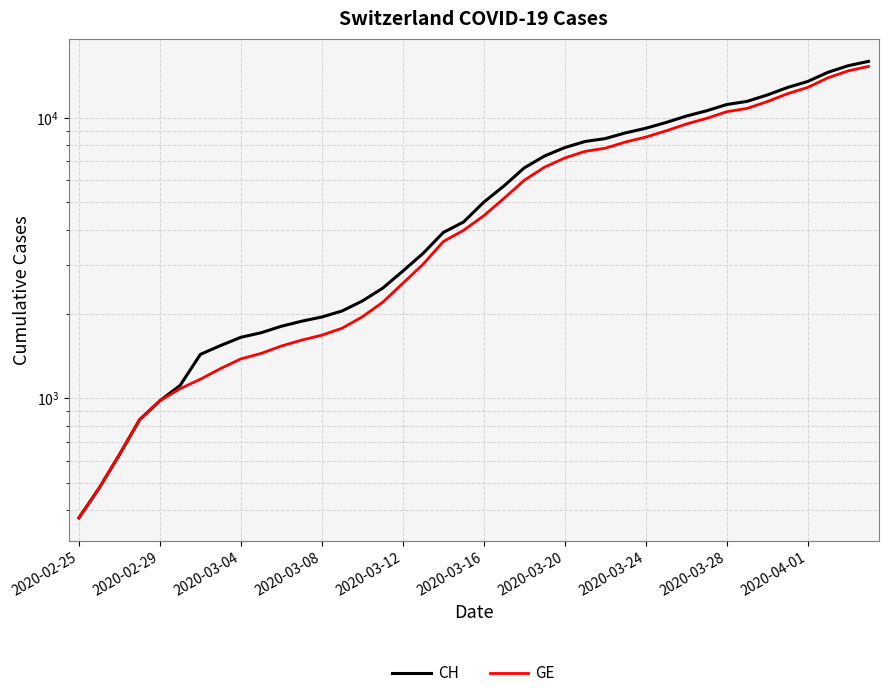

Reading right to left, what are all the values shown in this chart?

CH: 15926	15375	14561	13505	12852	12086	11467	11175	10613	10162	9642	9196	8855	8449	8249	7847	7323	6644	5731	5012	4259	3908	3291	2845	2472	2226	2051	1952	1885	1809	1715	1652	1544	1436	1113	981	840	630	479	375
GE: 15284	14733	13919	12863	12210	11444	10825	10533	9971	9520	9000	8554	8213	7807	7607	7205	6681	6002	5174	4485	3978	3627	3010	2574	2201	1955	1780	1681	1614	1538	1447	1384	1278	1171	1083	981	840	630	479	375